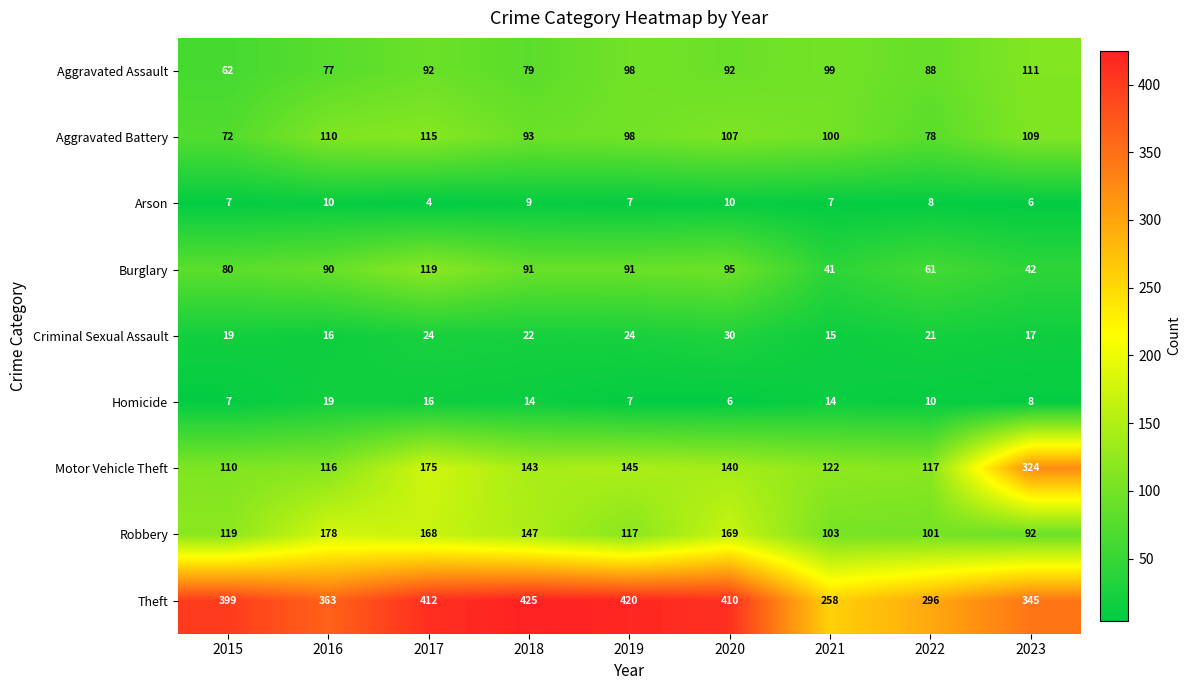

What is the highest value of the Aggravated Battery series?

115